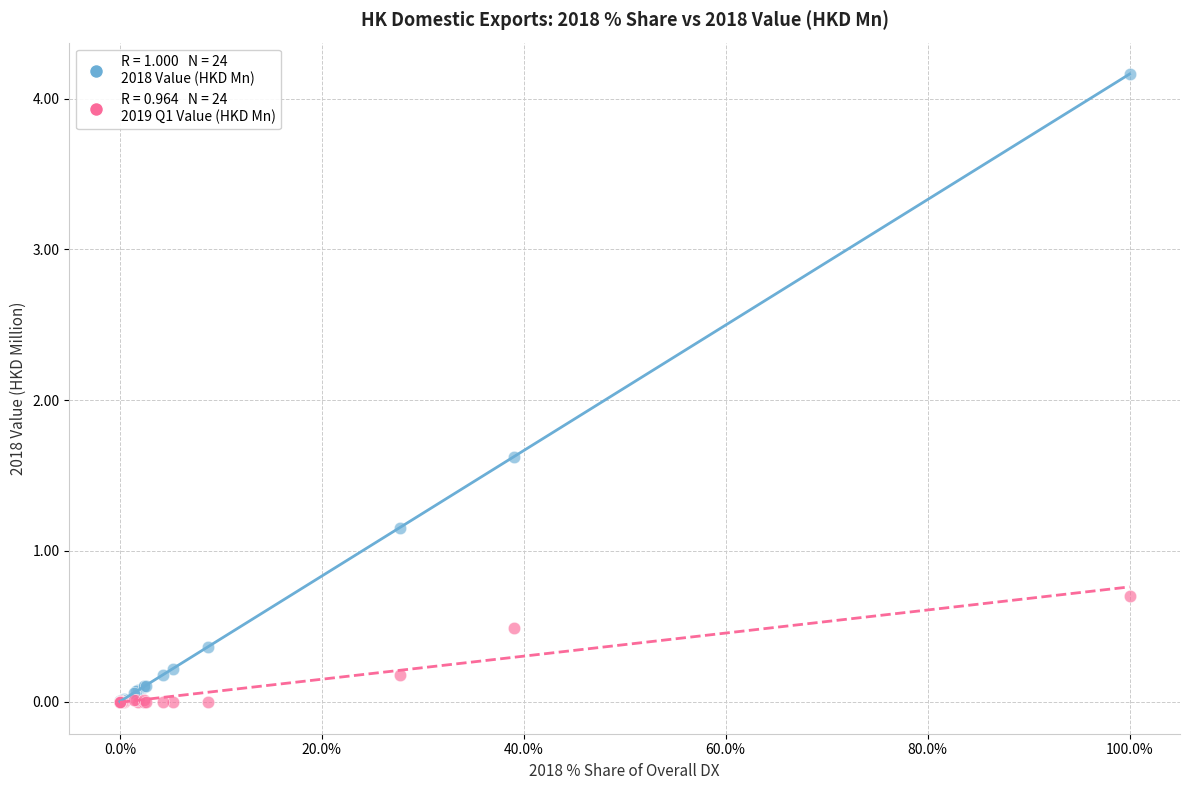

Across all series, what Y value is closest to 2?

1.6